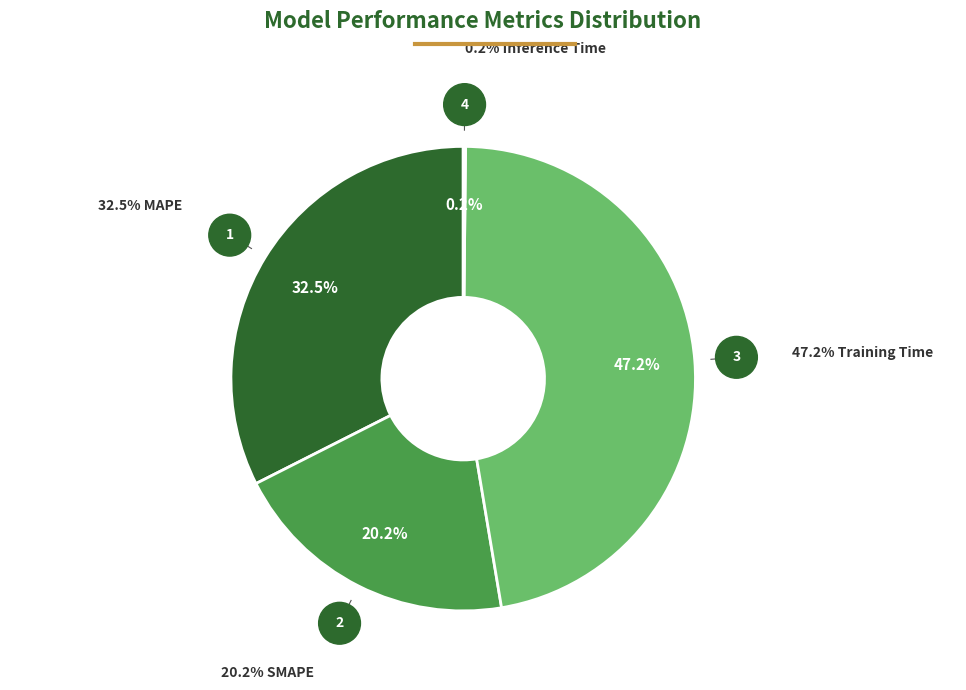

Does any single category account for the majority?

No